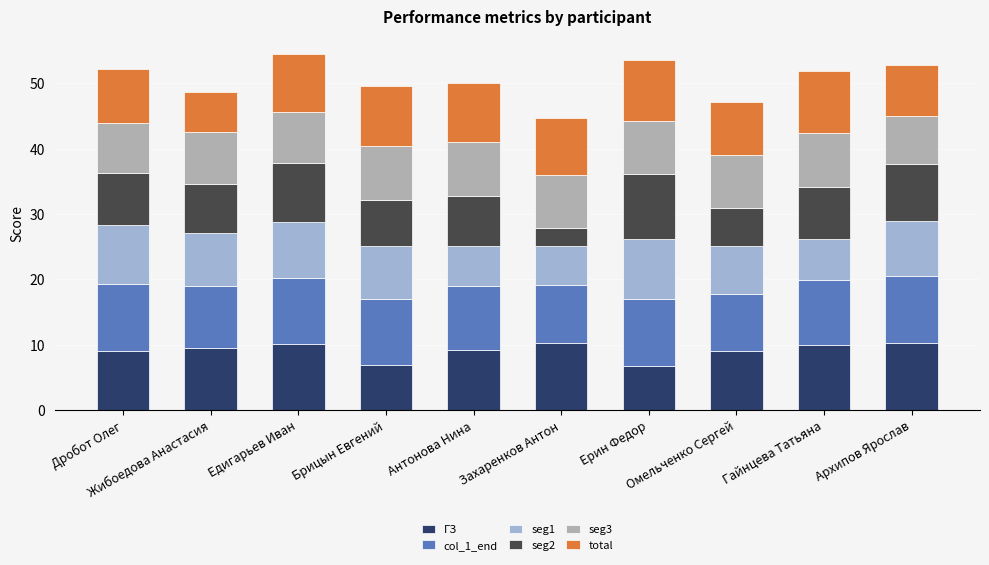

What is the highest value of the ГЗ series?

10.4